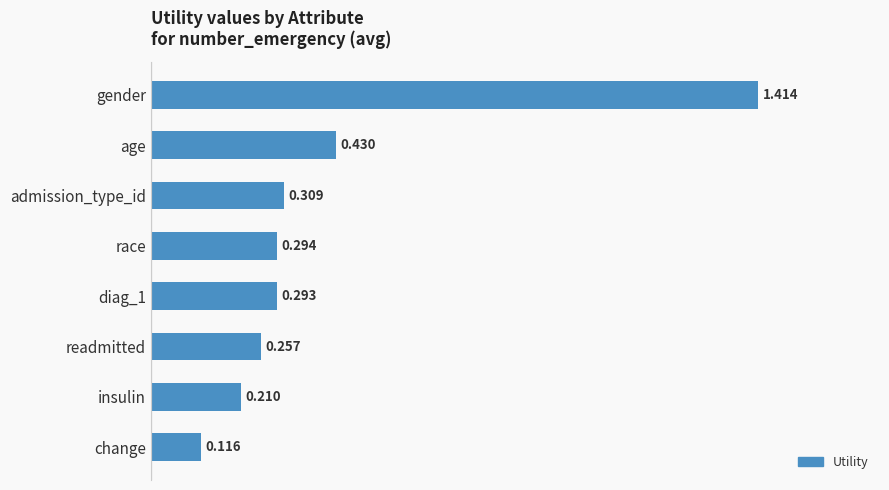

Which category has the lowest value across all series?

change